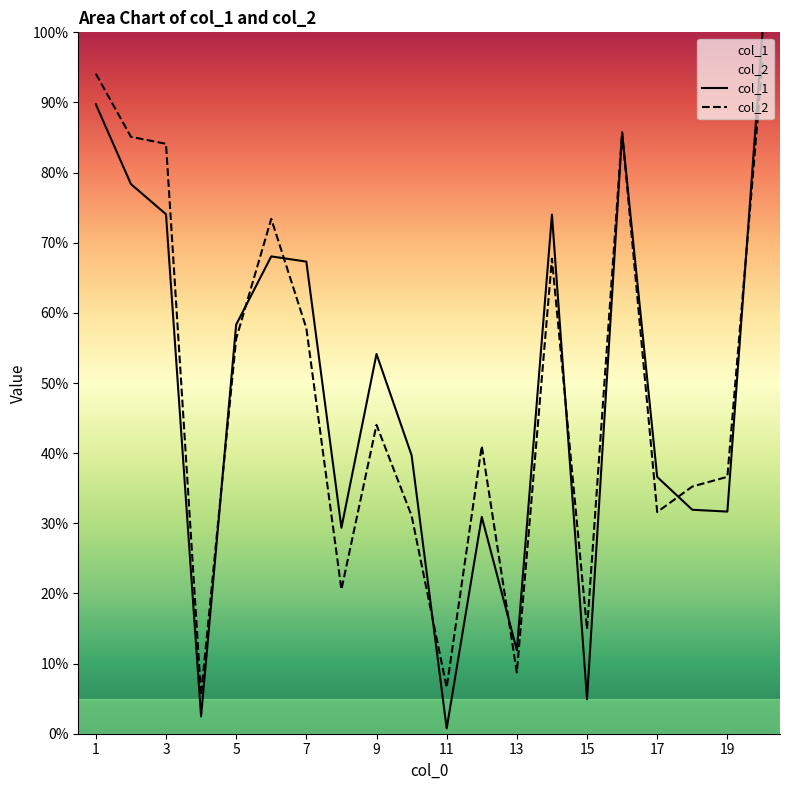

What is the spread (max minus min) of values at 9?

10.1